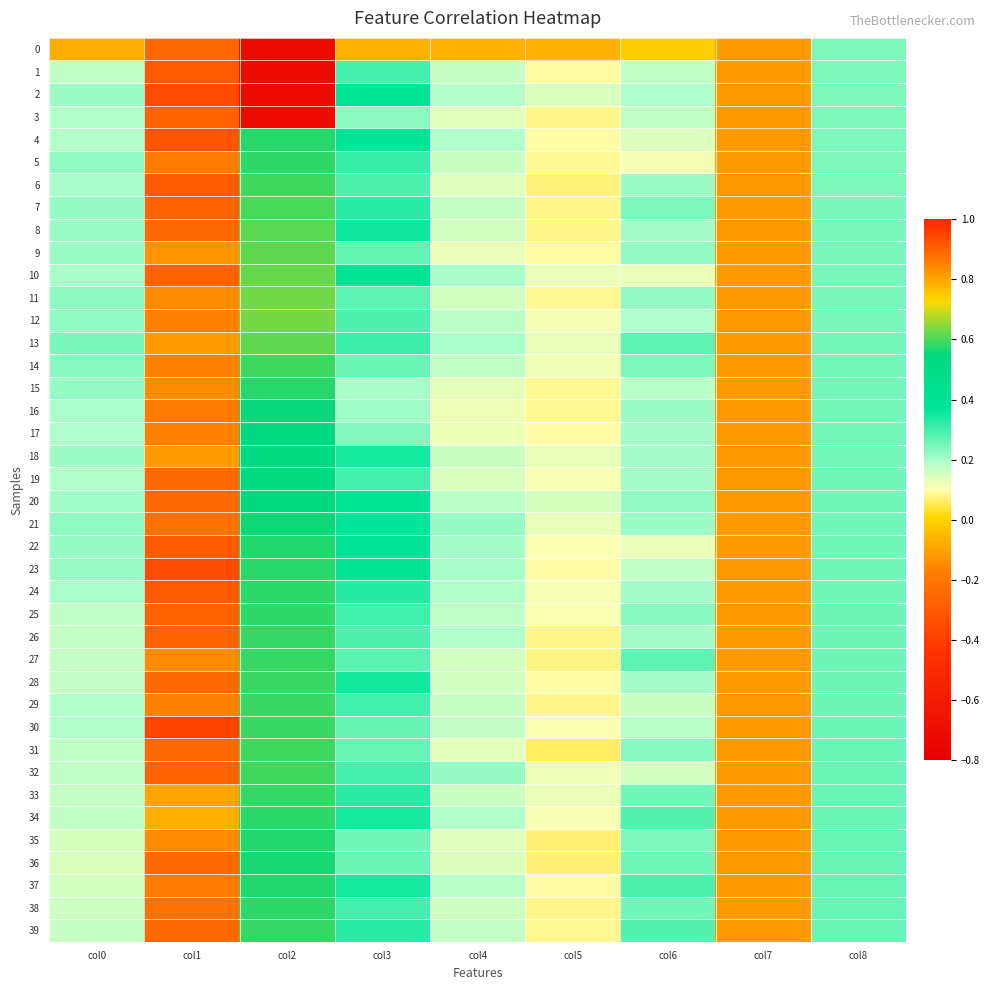

Which series has the largest total across all categories?

23